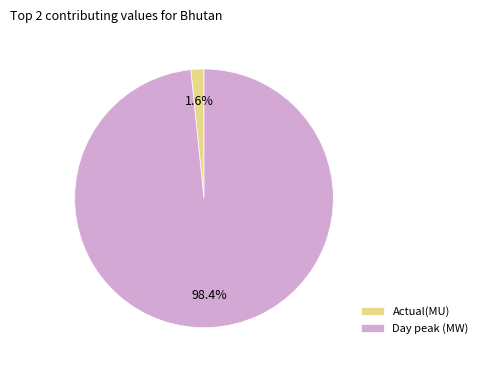

Rank the categories by value from highest to lowest.

Day peak (MW), Actual(MU)